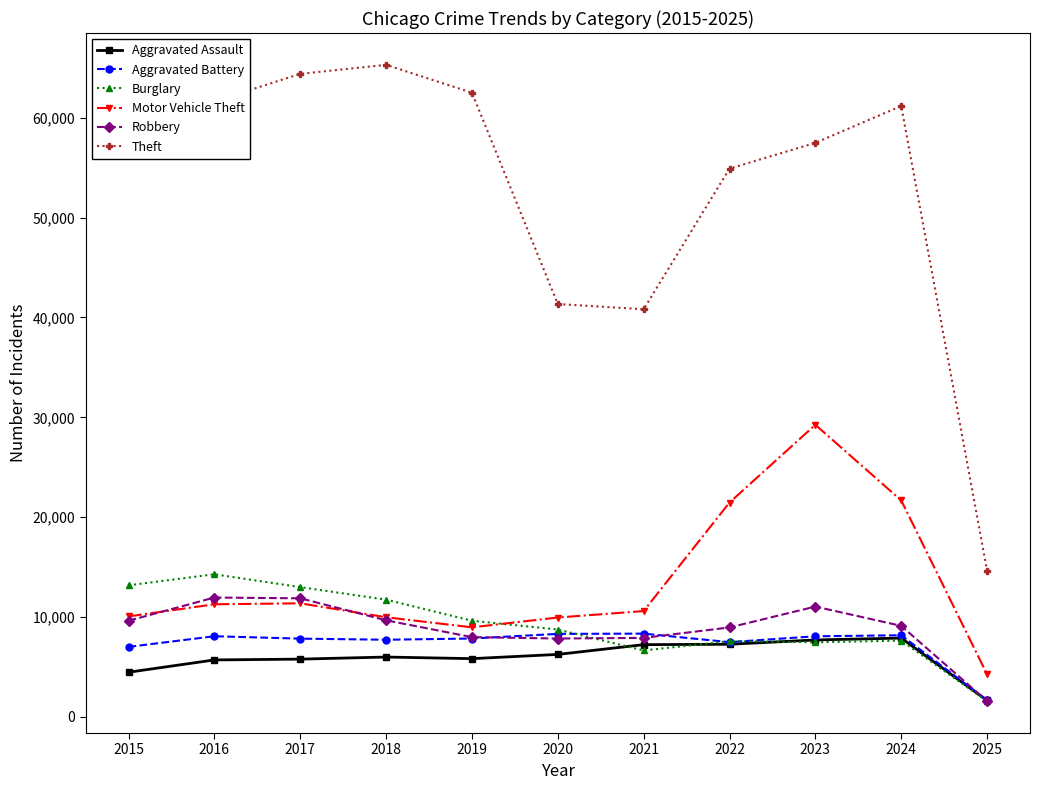

What value does the Aggravated Battery series have at 2017?

7845